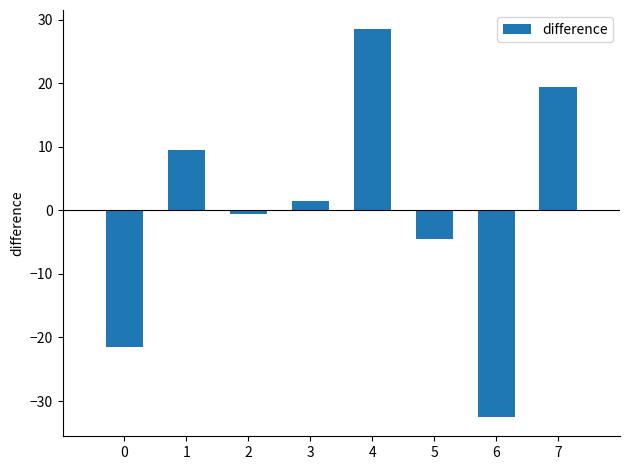

True or false: the data shows -13.9 at 0.

False